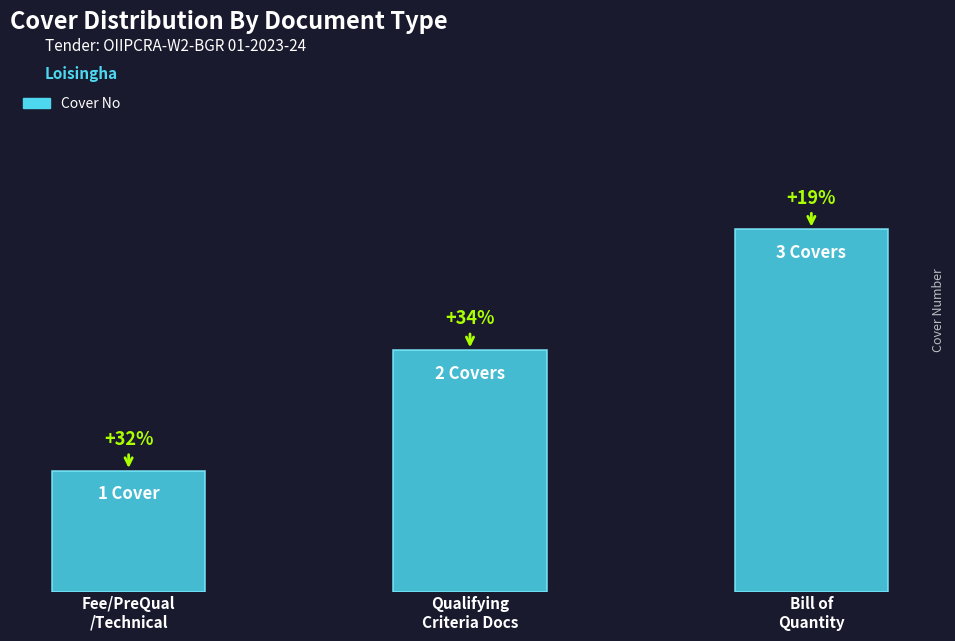

How many data points does each series have?

3